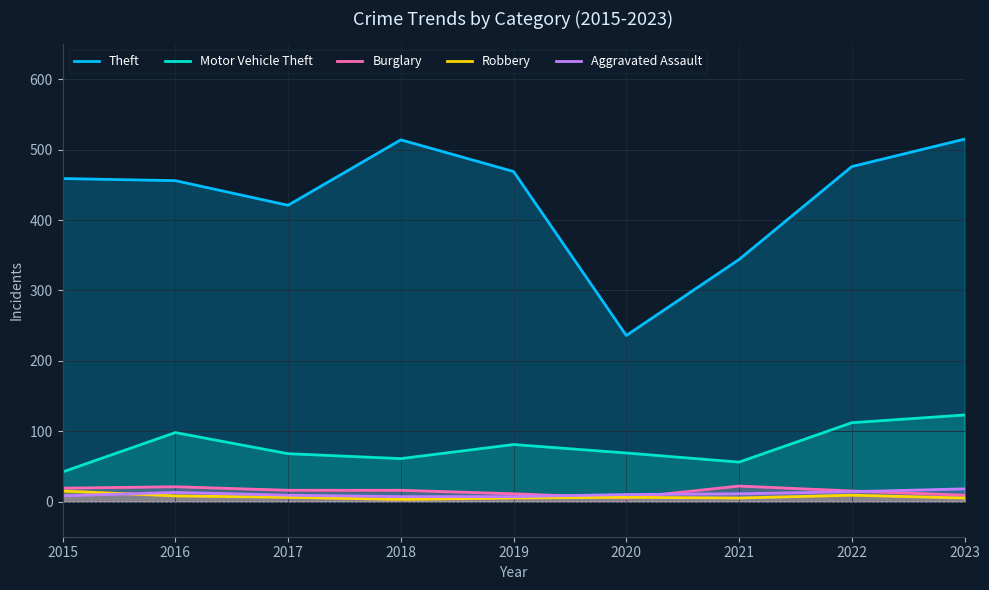

What is the approximate value of Aggravated Assault at 2015, to the nearest 5?

10